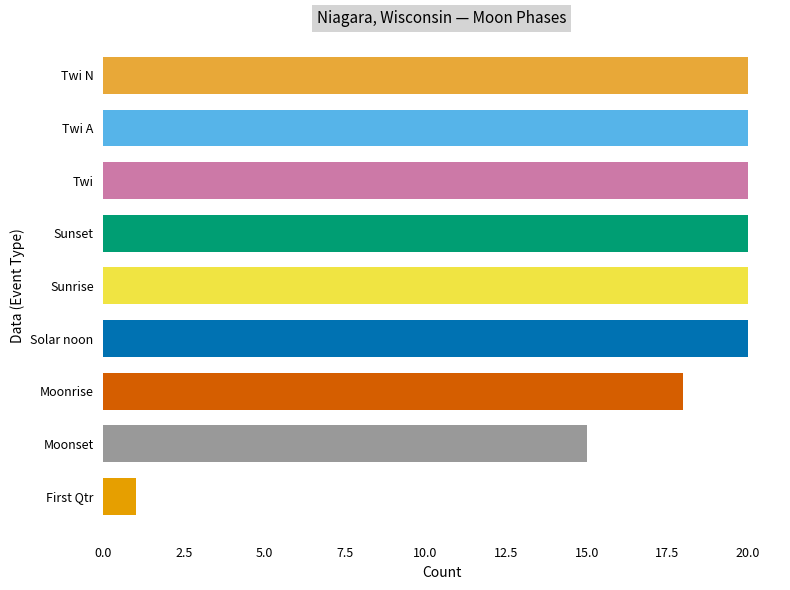

Is it true that the value at Moonrise is 18?

True